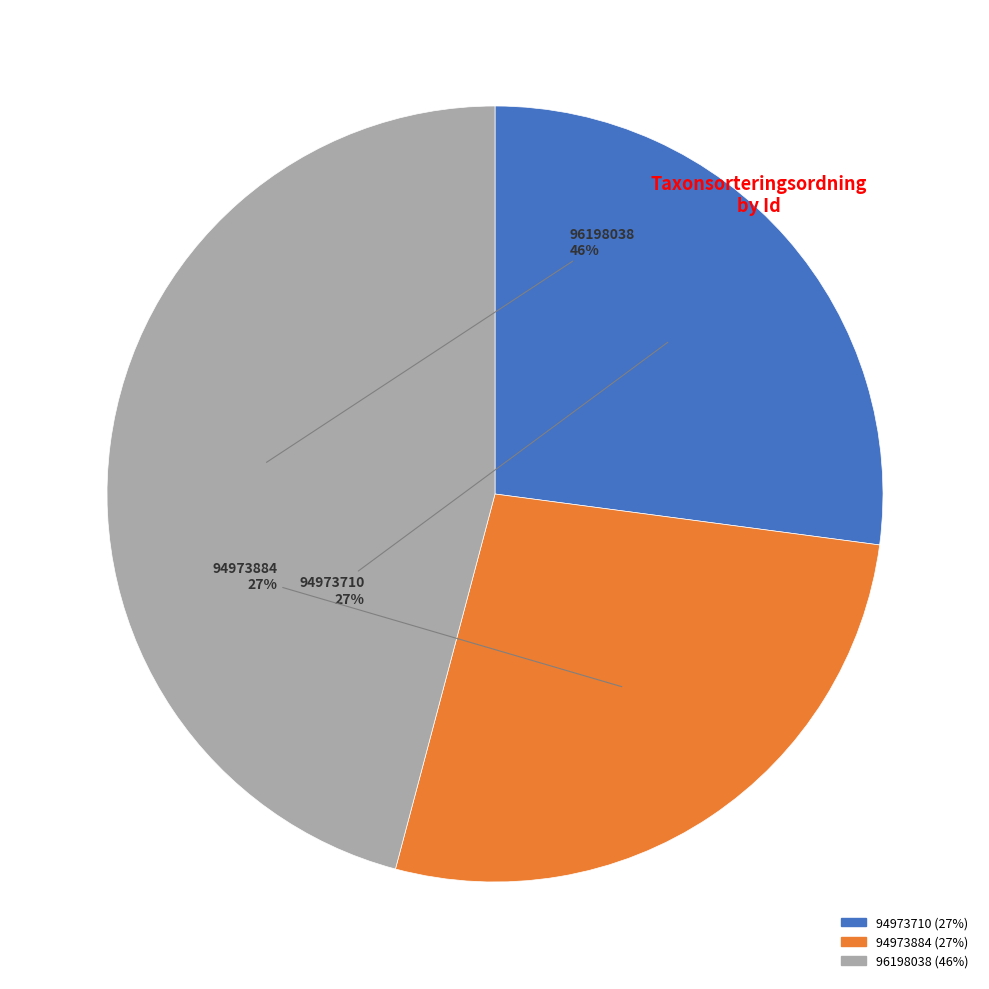

Approximately how many times larger is the value at 96198038 compared to 94973884?

1.7